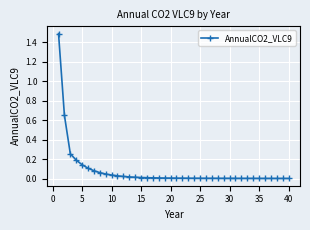

What is the greatest value displayed?

1.5